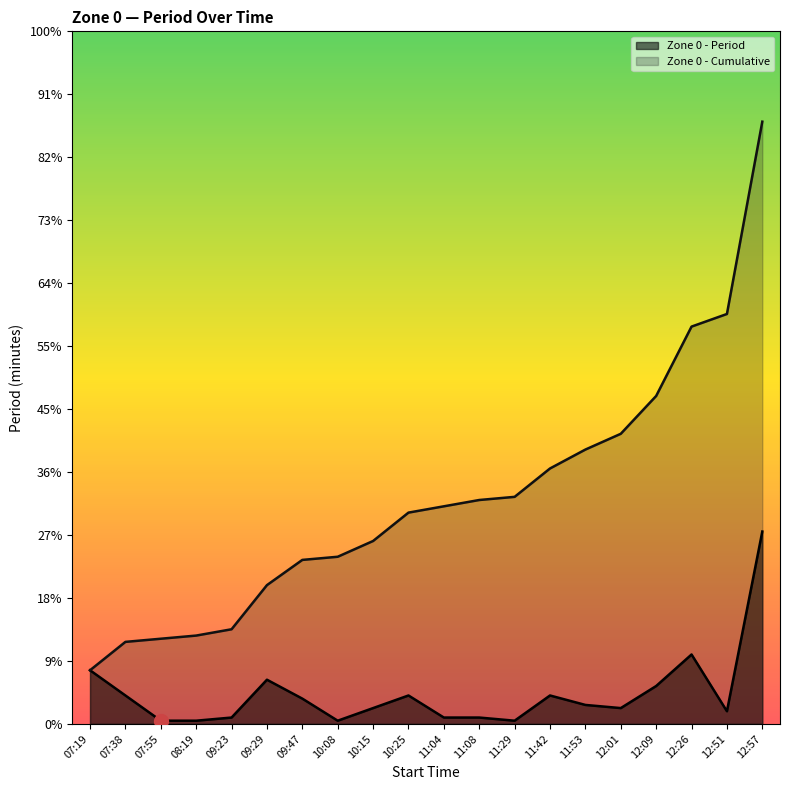

Where is Zone 0 - Cumulative nearest to the value 104?

12:09